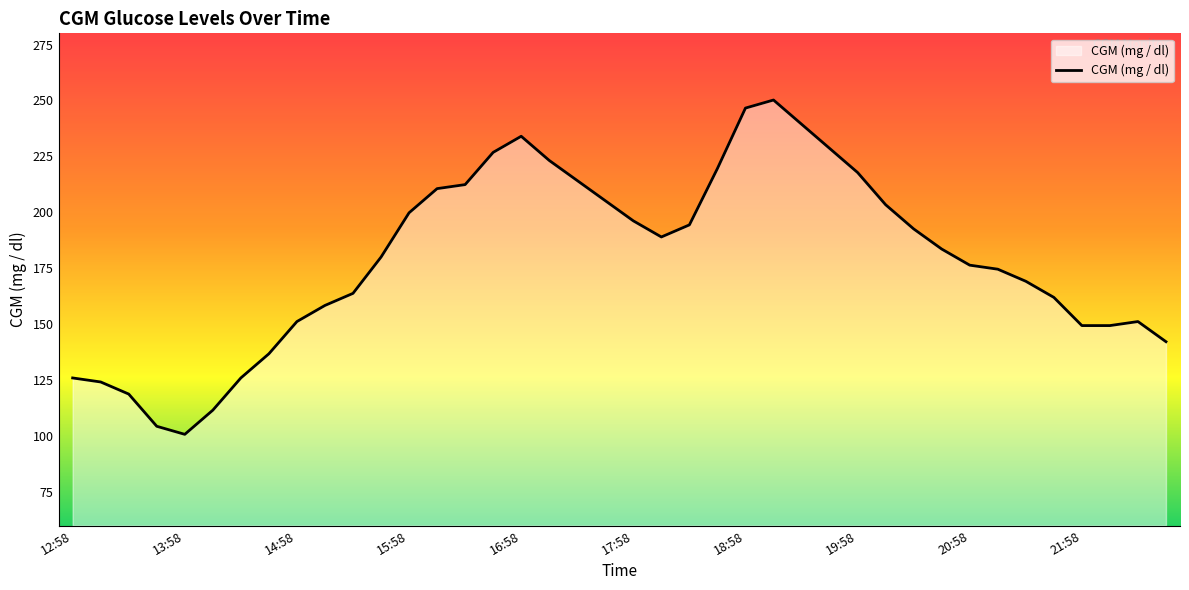

Count the number of values greater than 183.

20